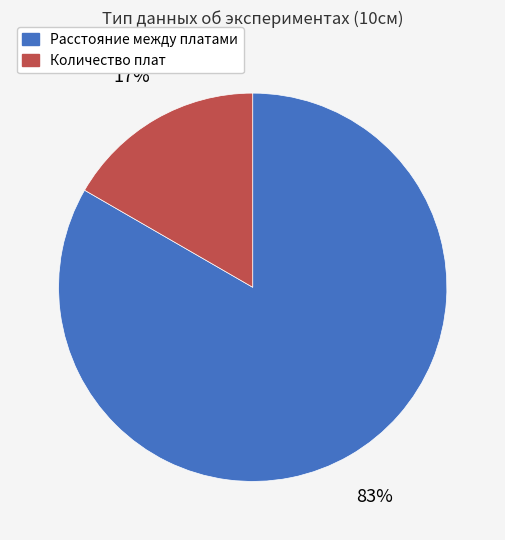

To the nearest percent, what is the combined percentage of Расстояние между платами and Количество плат?

100%